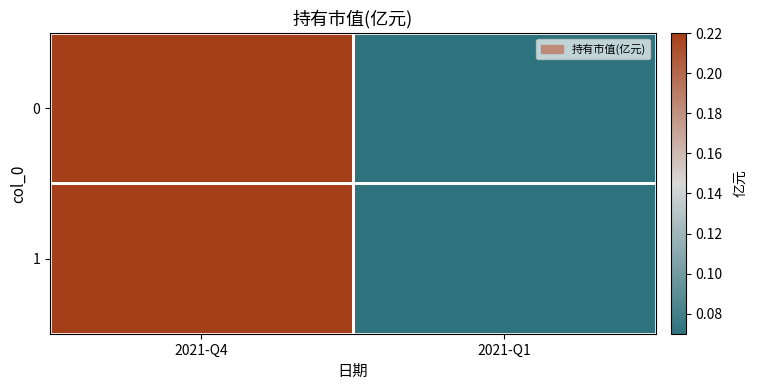

Reading left to right, what are all the values shown in this chart?

0: 2021-Q4=0.2	2021-Q1=0.1
1: 2021-Q4=0.2	2021-Q1=0.1